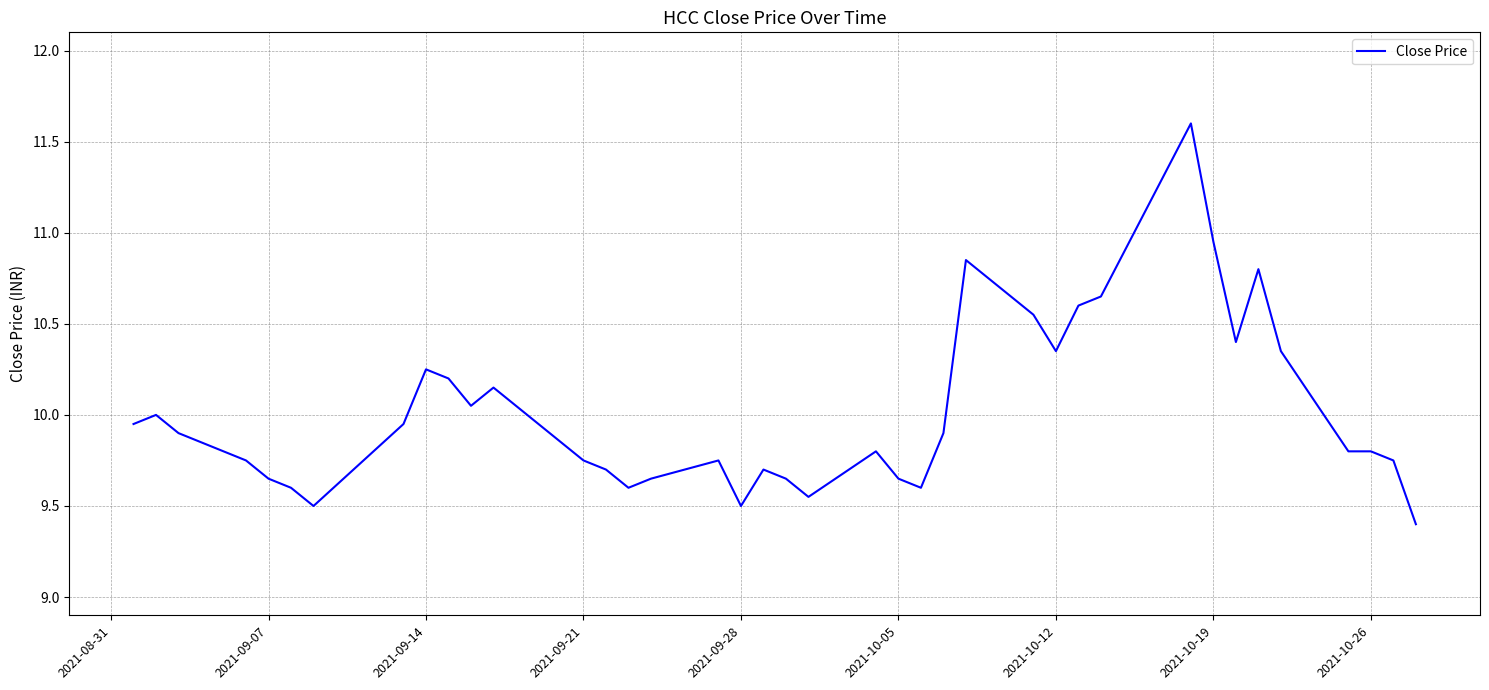

Does the chart display data point markers on the line(s)?

No